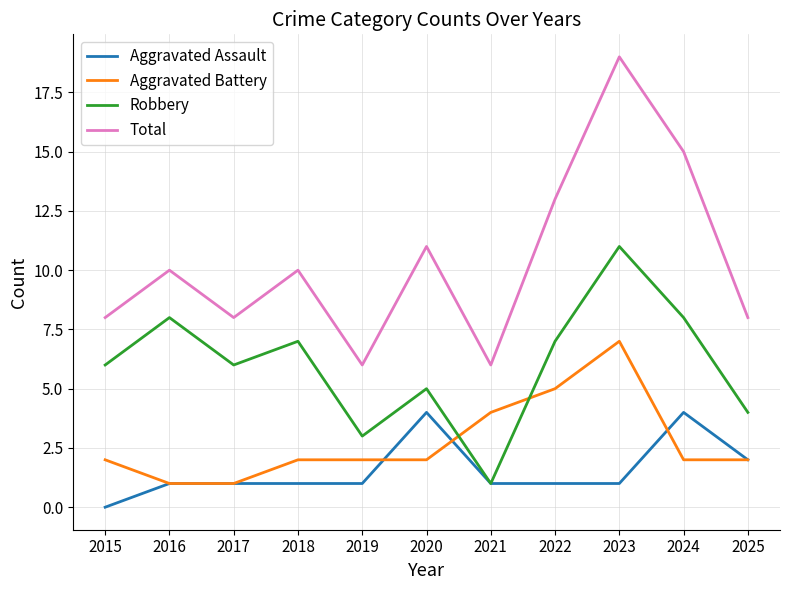

What is the difference between the Robbery values at 2025 and 2015?

2